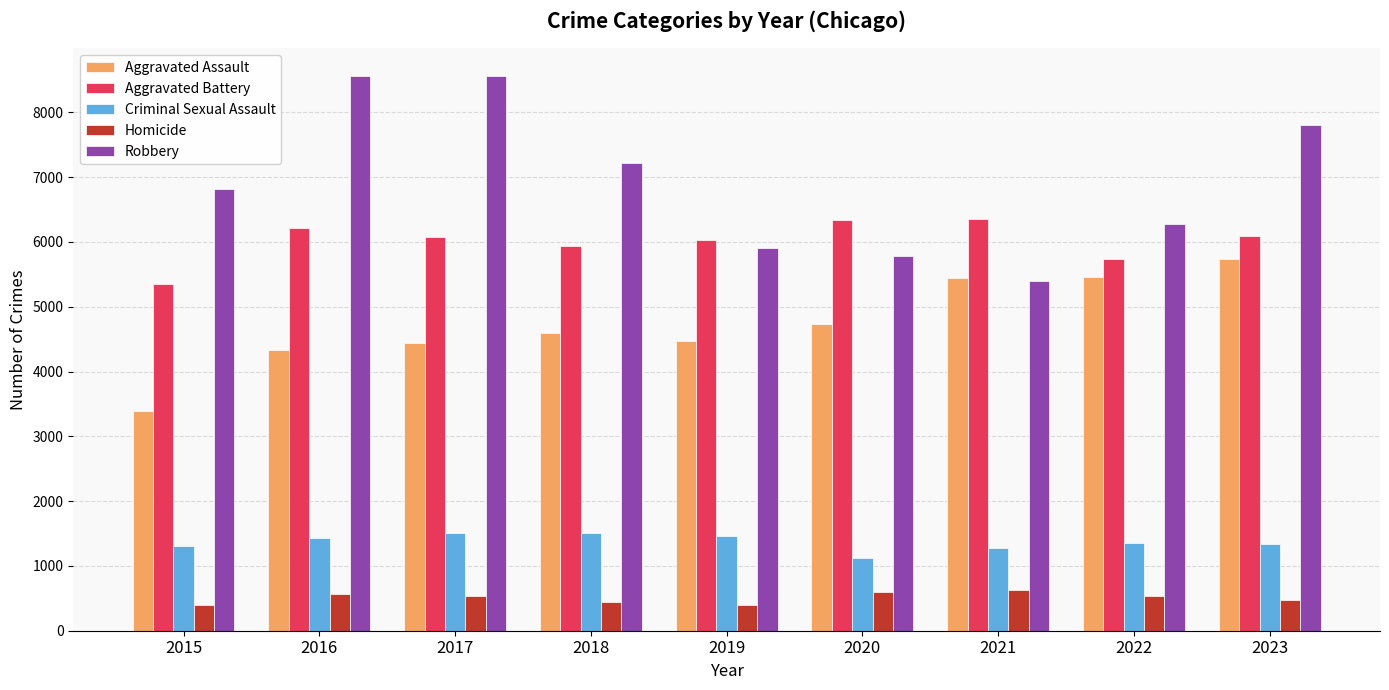

Rank the series at 2016 from highest to lowest value.

Robbery, Aggravated Battery, Aggravated Assault, Criminal Sexual Assault, Homicide